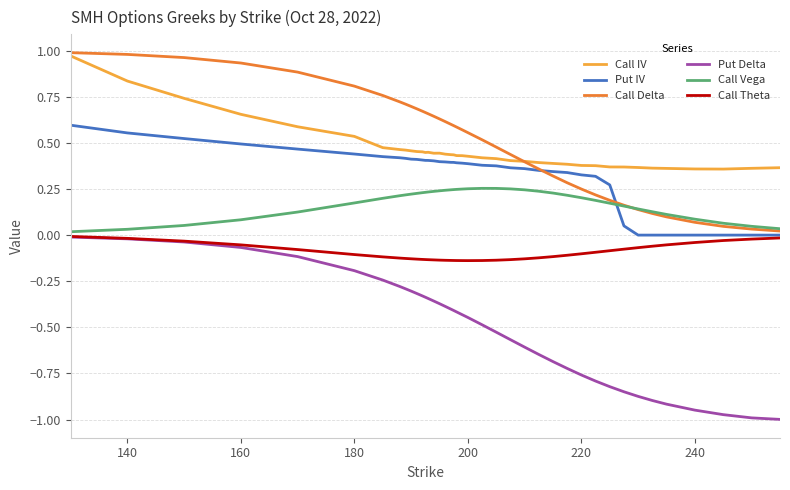

Which series has the widest spread of values?

Put Delta